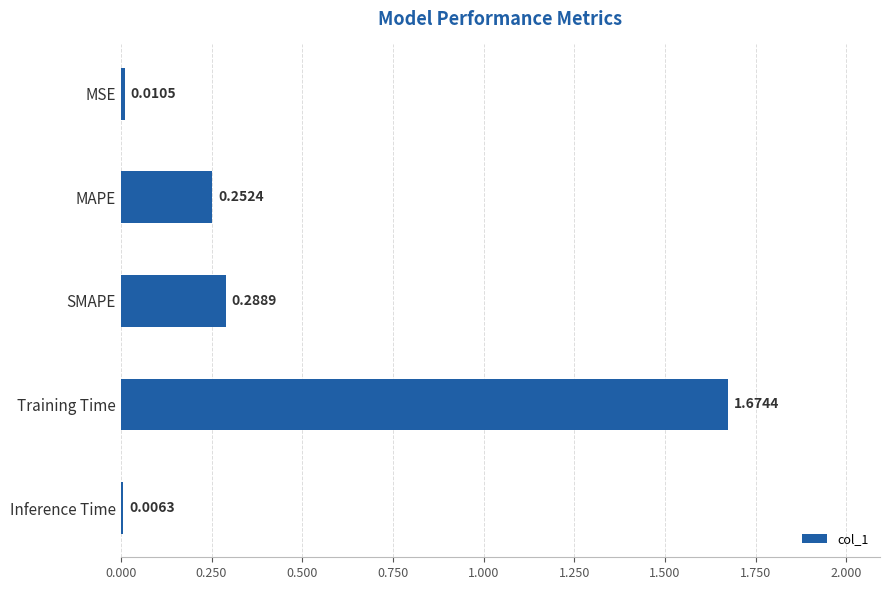

What is the label of the 1st bar from the top?

MSE